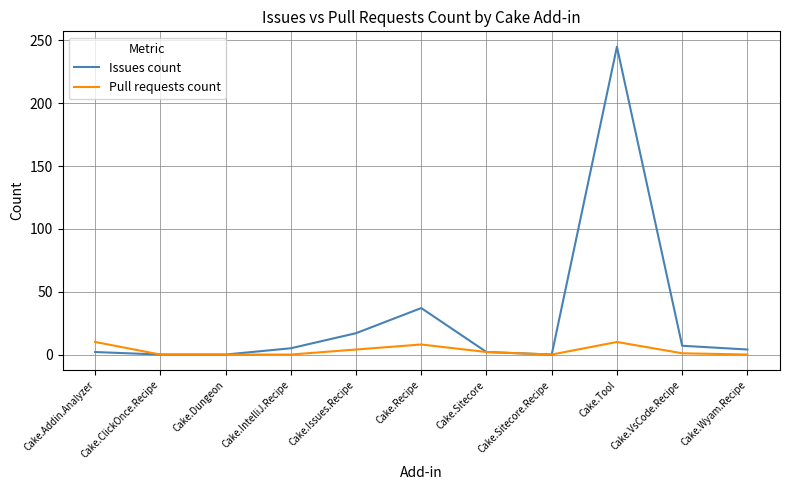

At which category is the sum across all series the highest?

Cake.Tool